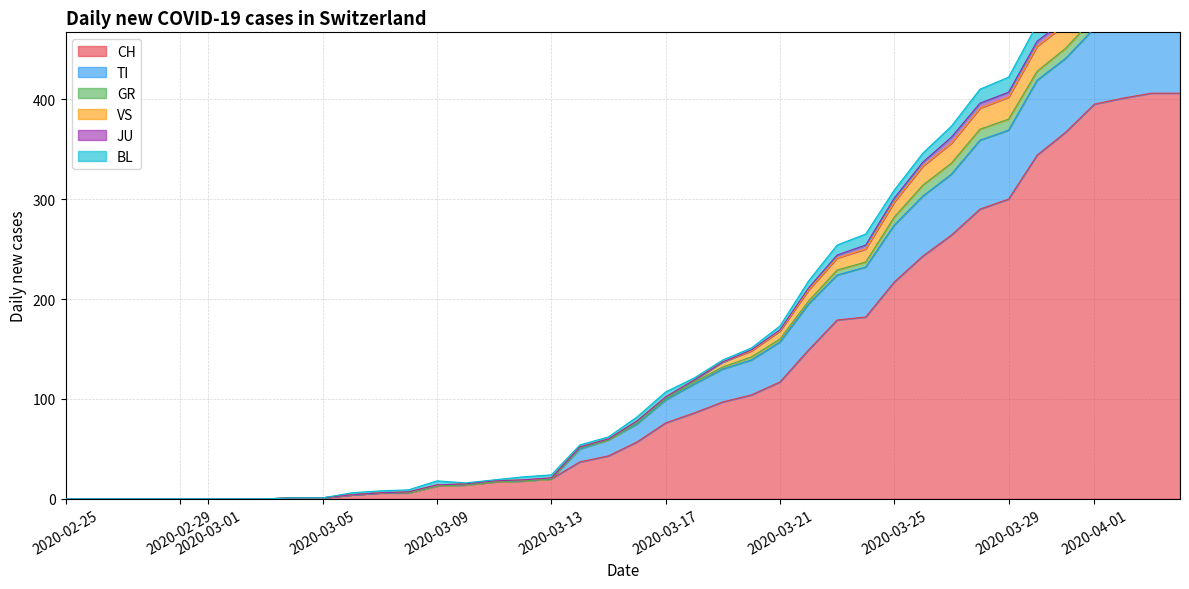

What is the highest value of the CH series?

406